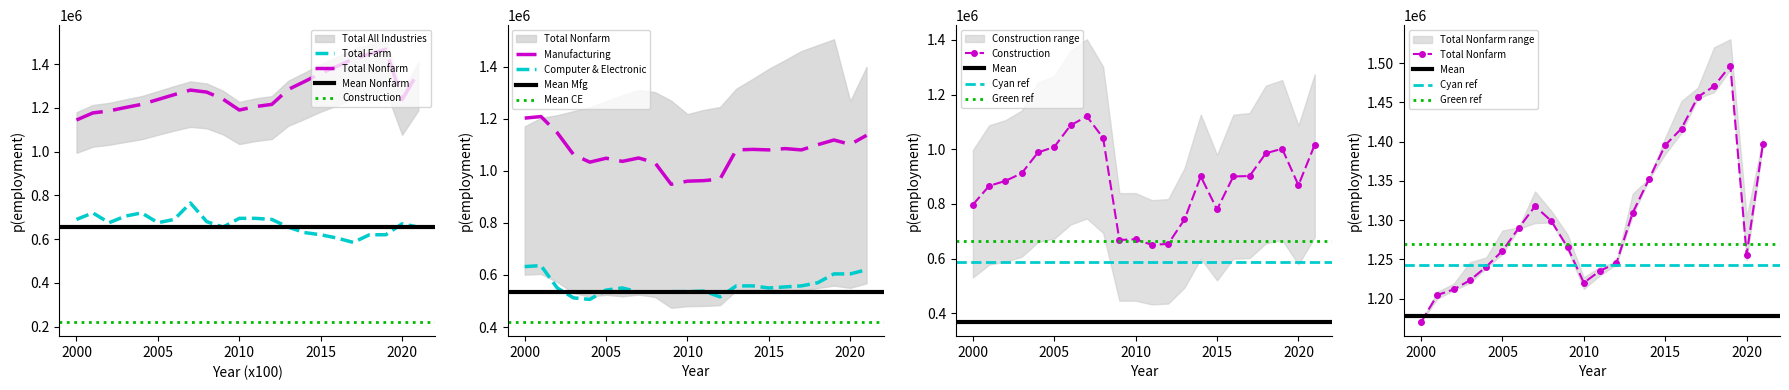

List the labels in order of Total All Industries value, largest first.

2019, 2018, 2017, 2016, 2021, 2015, 2014, 2013, 2007, 2008, 2006, 2009, 2005, 2020, 2004, 2012, 2011, 2003, 2010, 2002, 2001, 2000